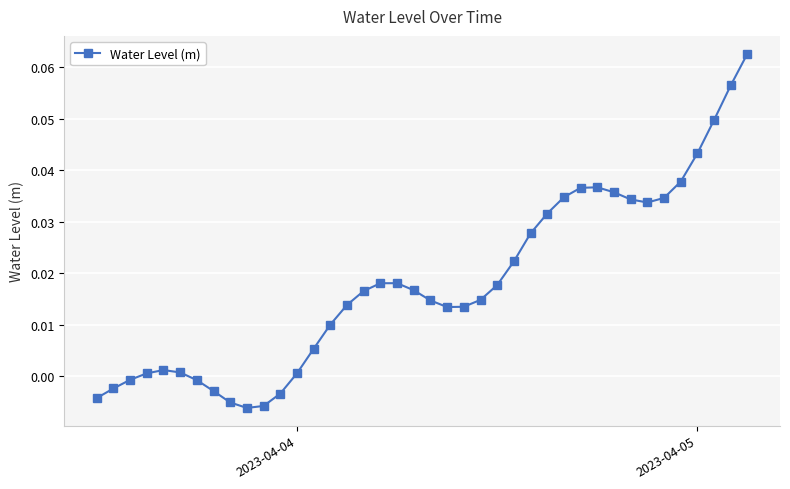

True or false: the data has more than 0 interior local peaks.

True